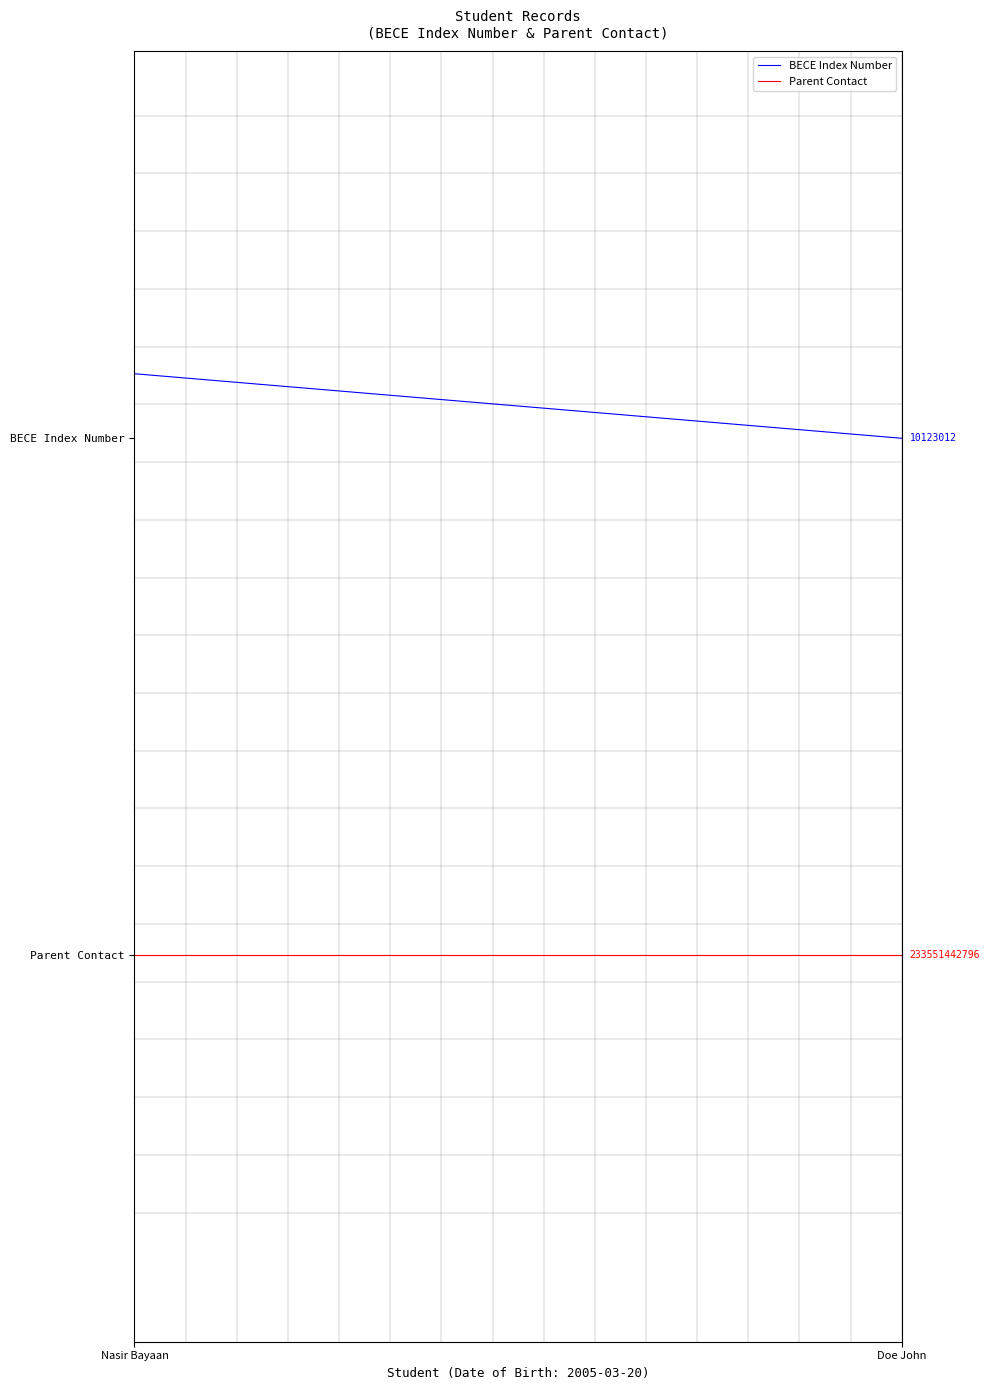

What is the label of the 2nd point from the right?

Nasir Bayaan